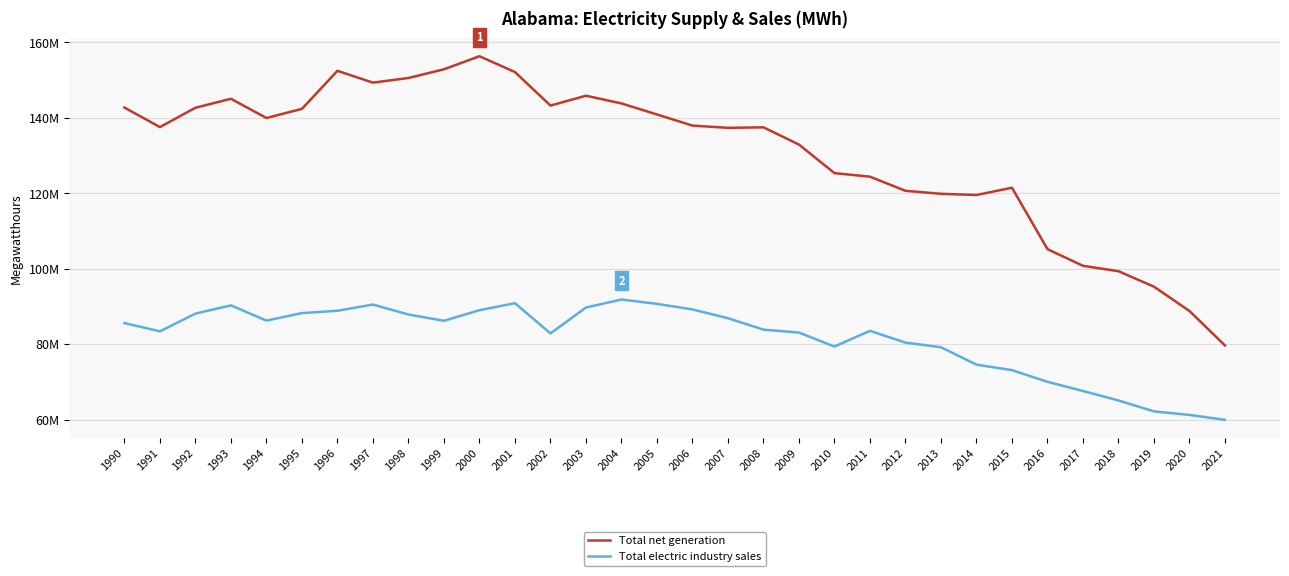

At how many categories does at least one series exceed 92935726?

30